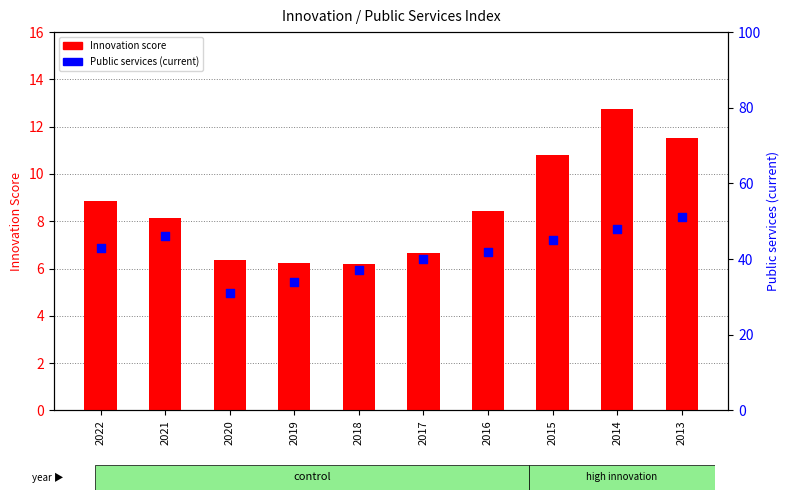

Which series reaches the maximum Y coordinate?

Public services (current)